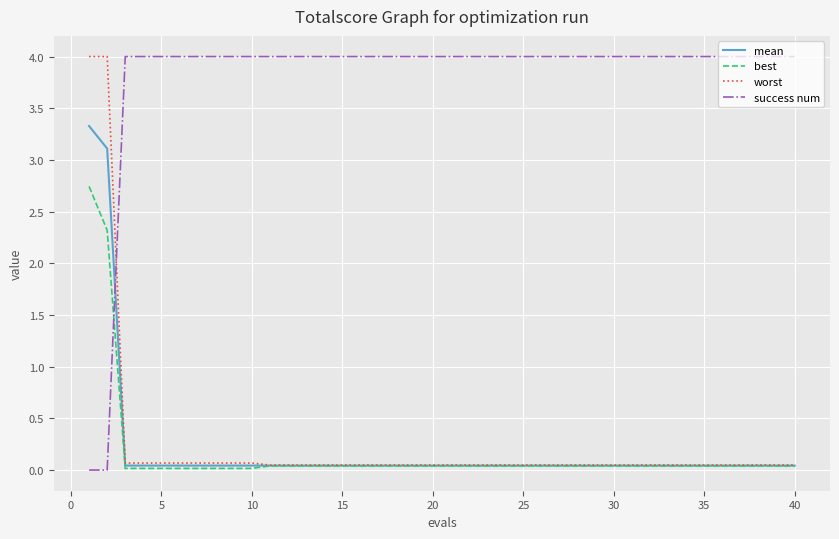

What is the maximum value shown in the chart?

4.0